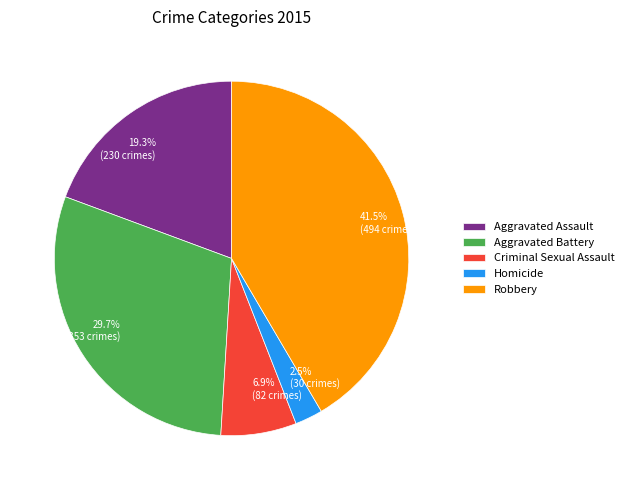

Which has a higher value, Homicide or Criminal Sexual Assault?

Criminal Sexual Assault